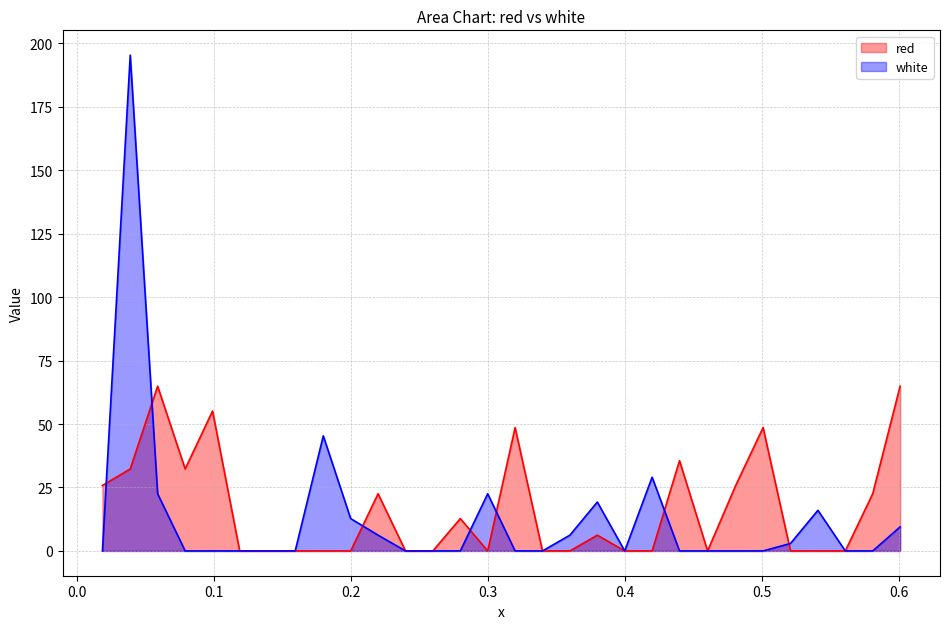

What is the highest value of the red series?

64.9